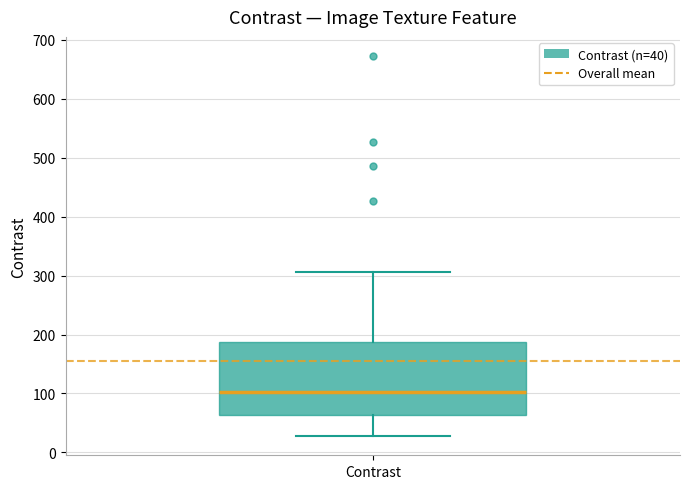

Where does the median line of the box for Contrast sit on the y-axis? The values are not printed on the chart, so give them approximately, as read against the axis.

100